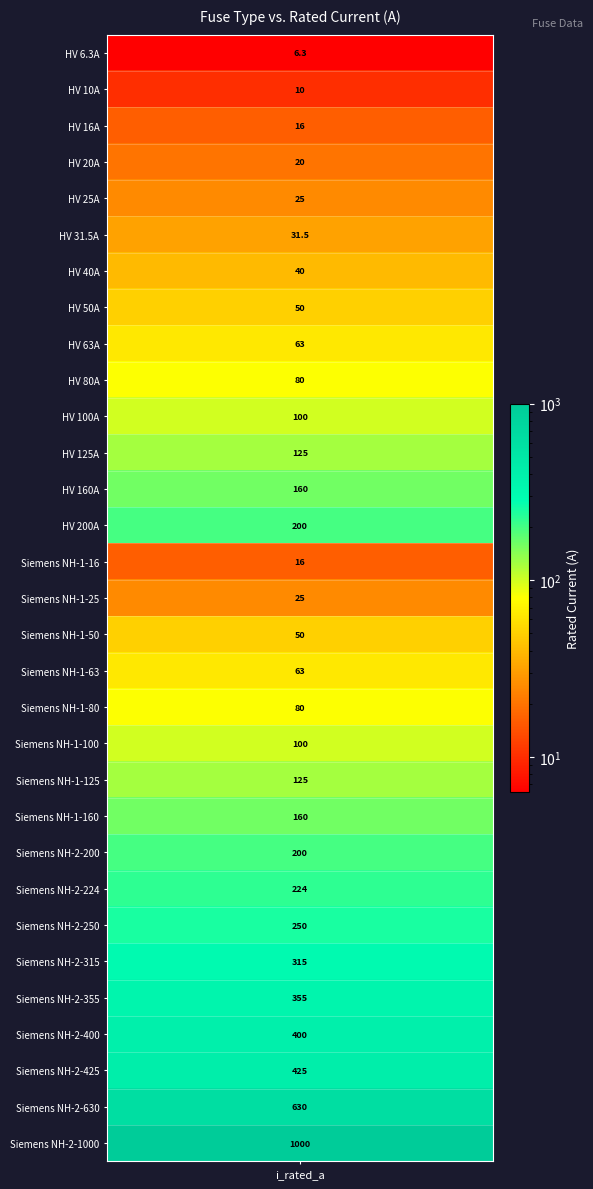

True or false: the data shows 67.7 at 19.

False